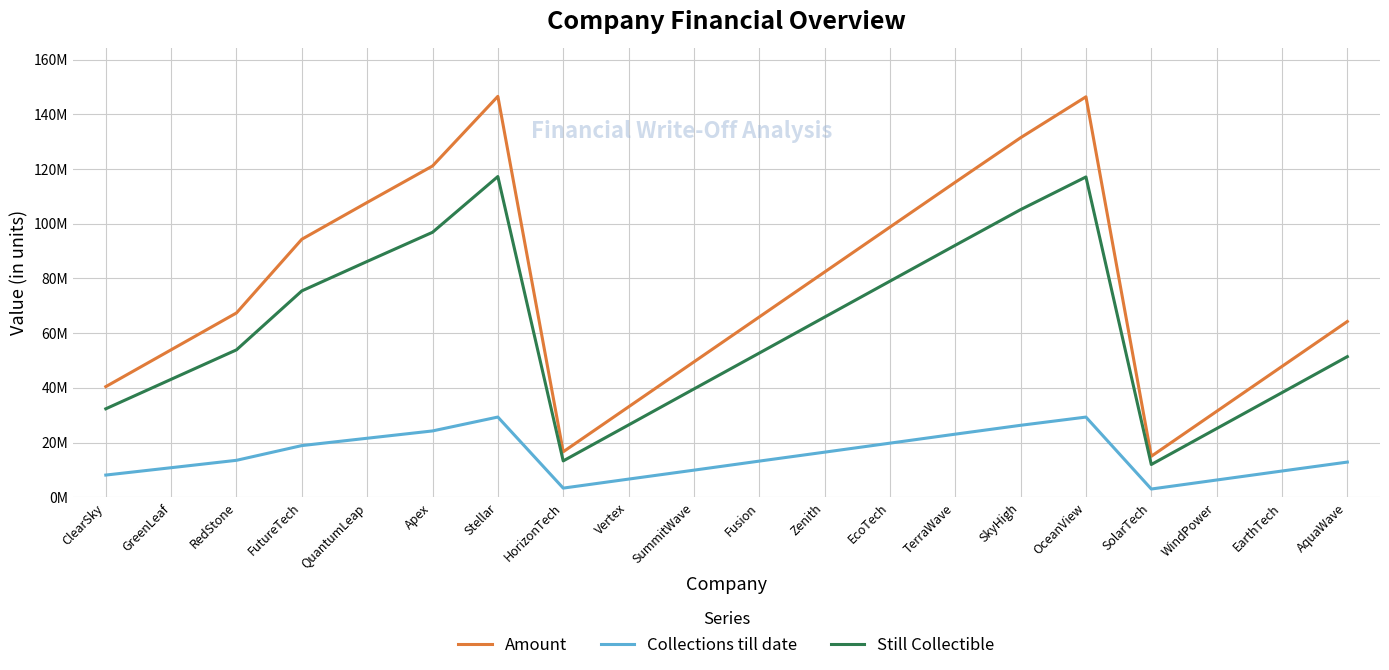

Which series has the largest range (max minus min)?

Amount